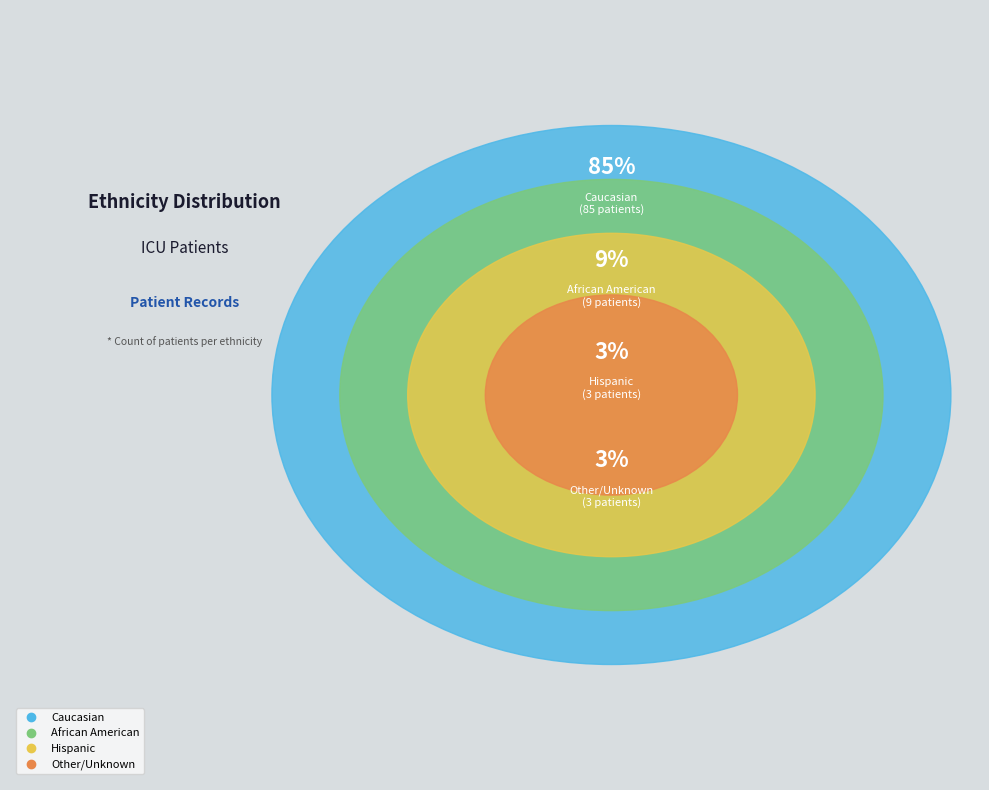

The African American slice represents 1% of the pie. True or false?

False